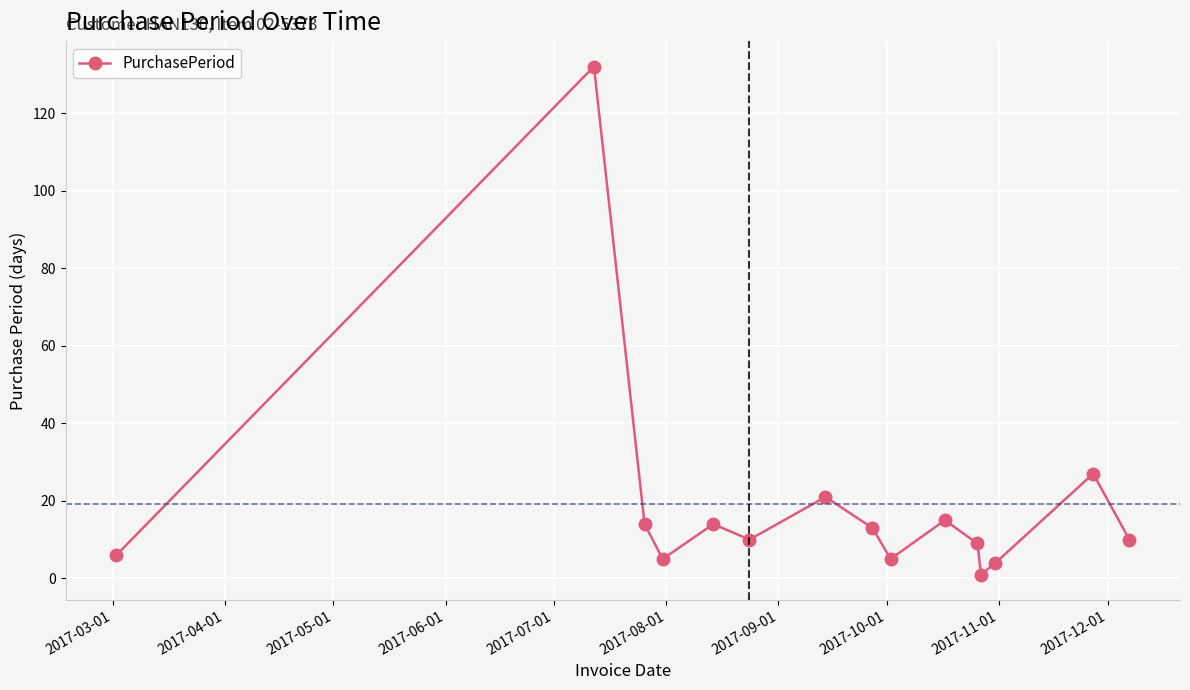

How many interior local peaks (higher than both neighbors) does the data have?

5